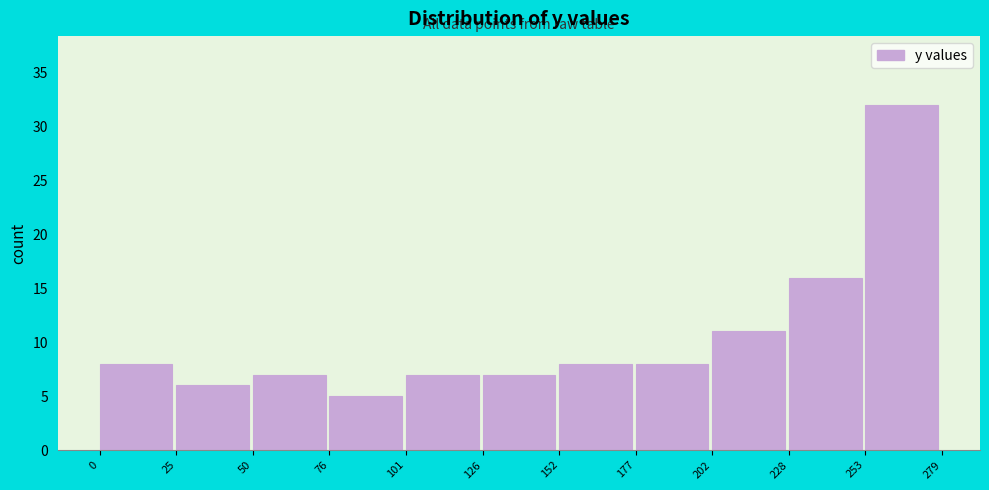

How tall is the bar that spans 0 to 25 on the x-axis? The values are not printed on the chart, so give them approximately, as read against the axis.

8